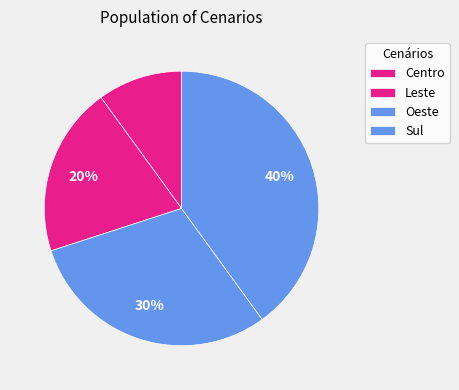

How many slices are in this pie chart?

4